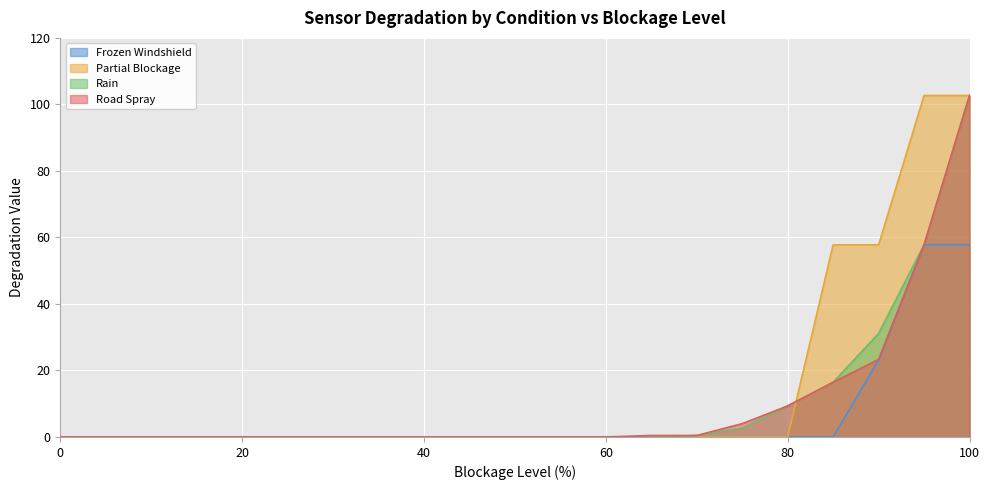

Rank the series by their maximum value, from lowest to highest.

Frozen Windshield, Partial Blockage, Rain, Road Spray